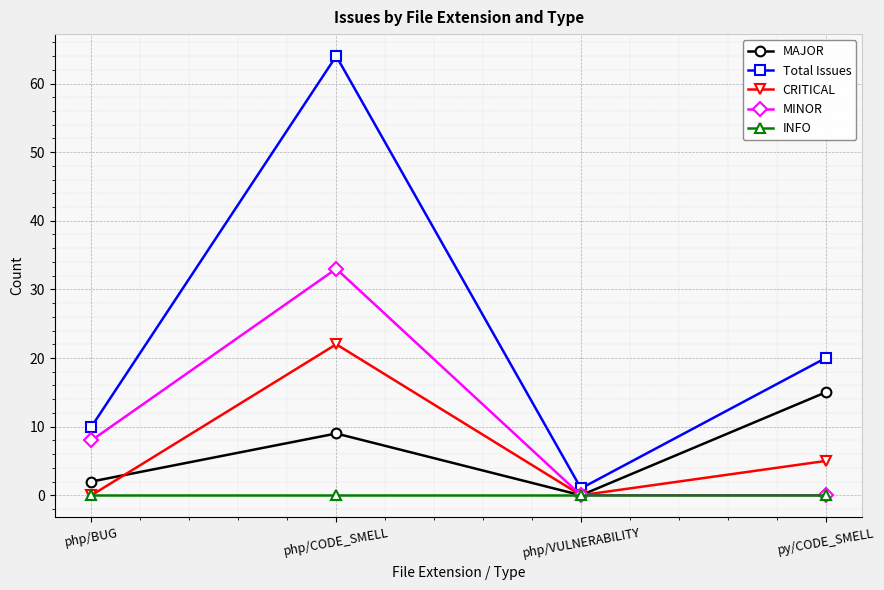

What is the difference between the highest and lowest values at py/CODE_SMELL?

20